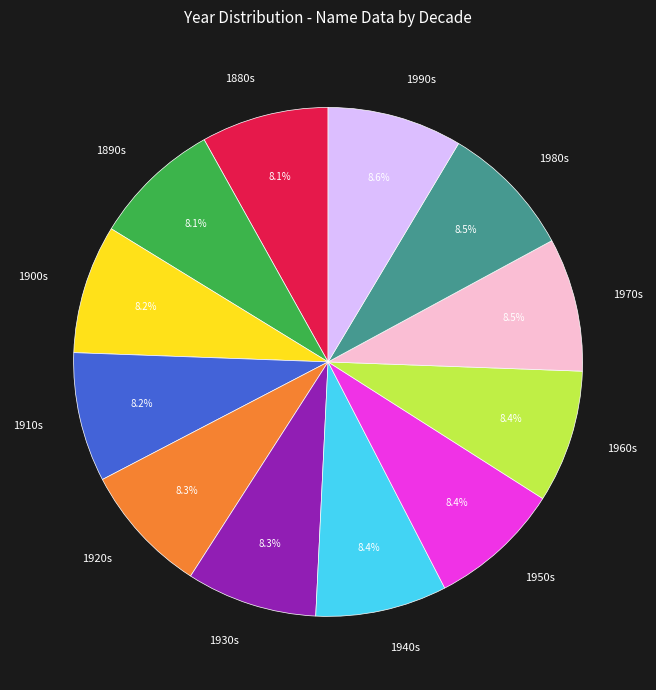

How much of the chart is everything except 1900s?

91.8%